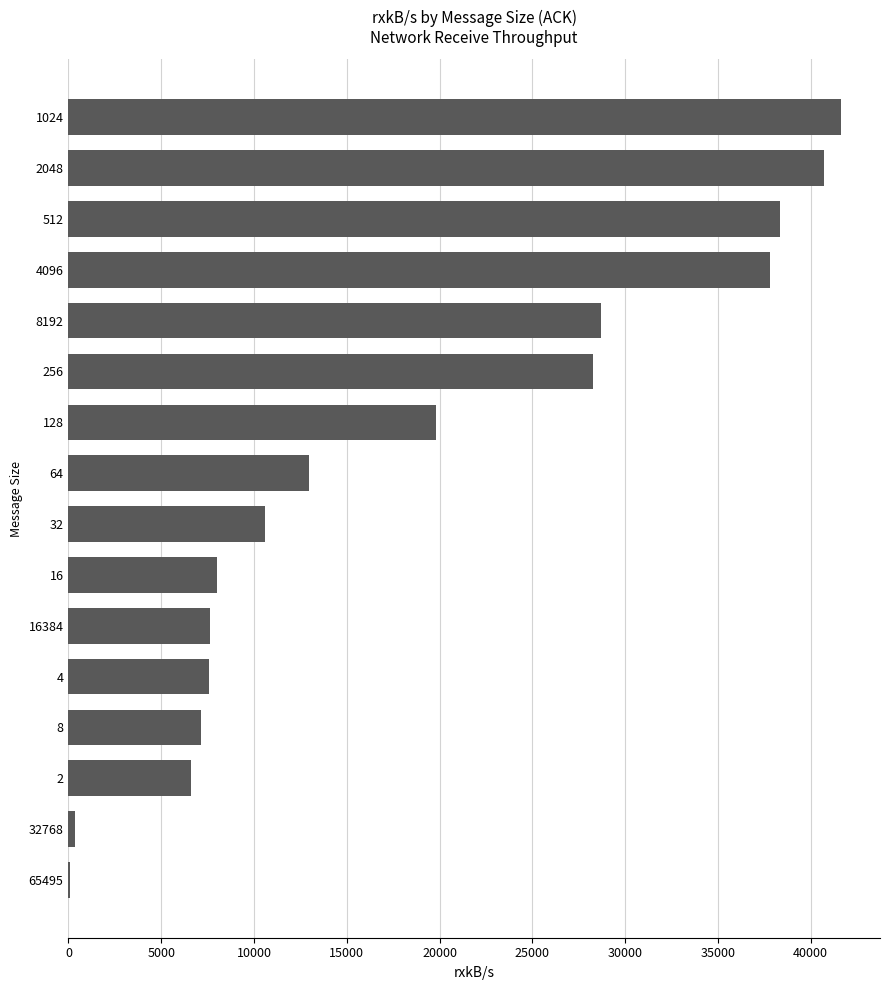

What is the maximum value shown in the chart?

41653.7